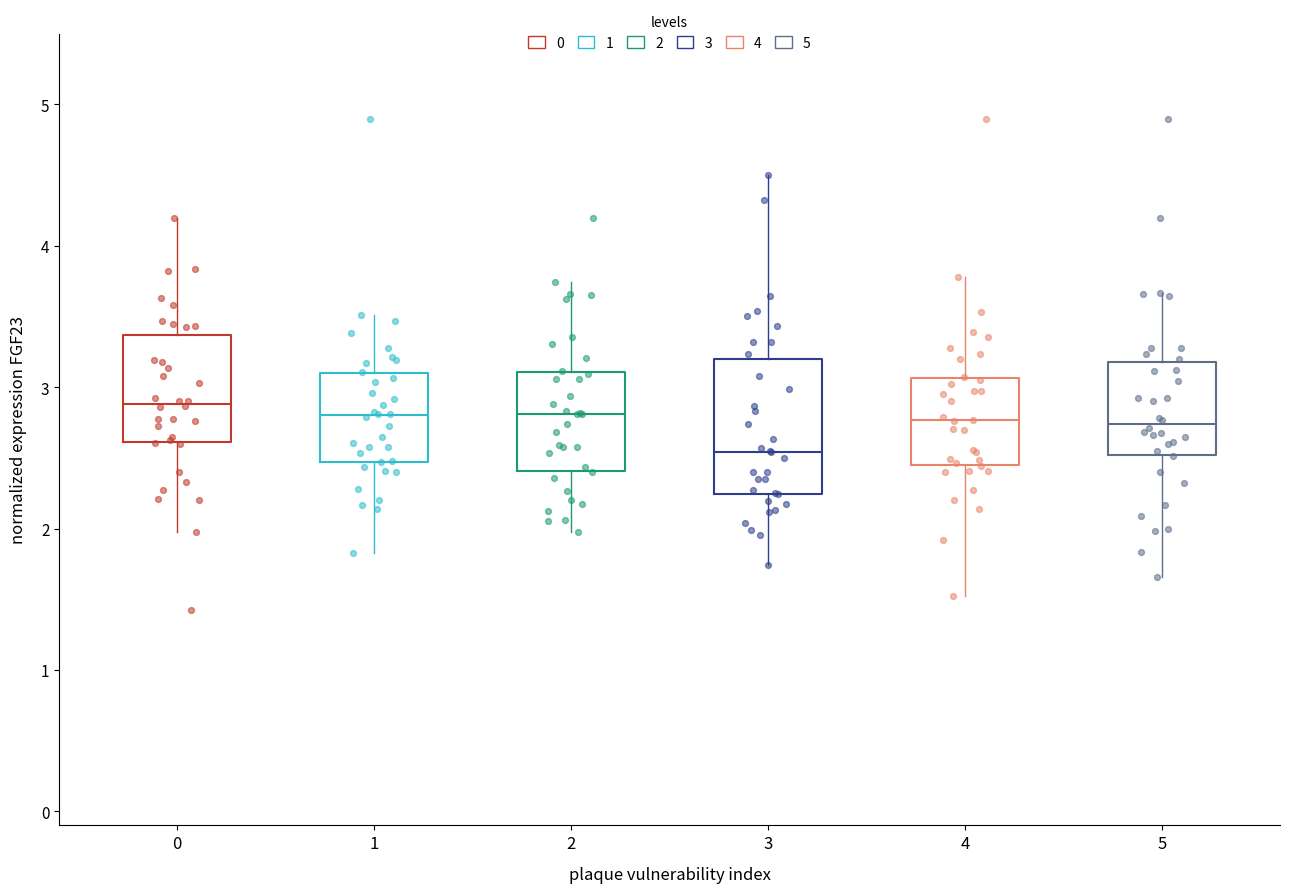

Comparing the boxes themselves (not the whiskers), which one is the tallest?

3